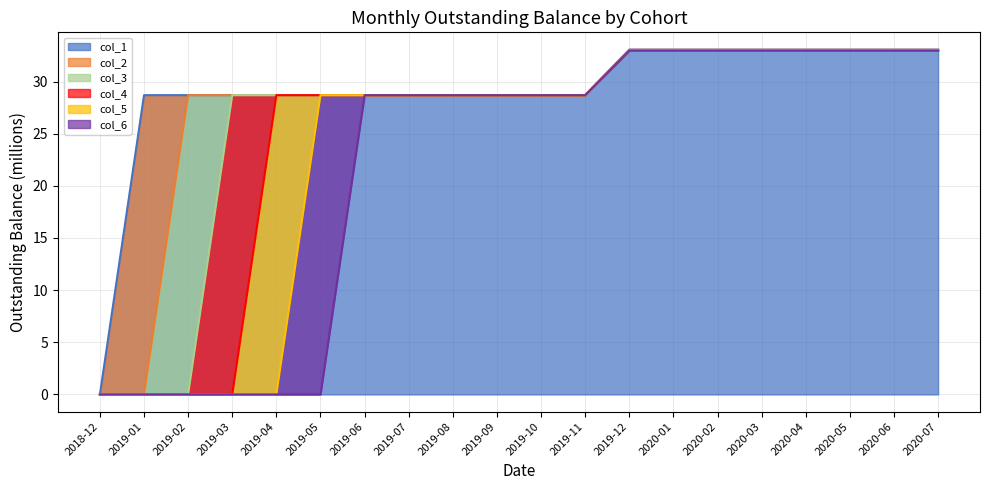

Is the value of col_3 at 2019-03 greater than the value of col_5 at 2019-11?

No